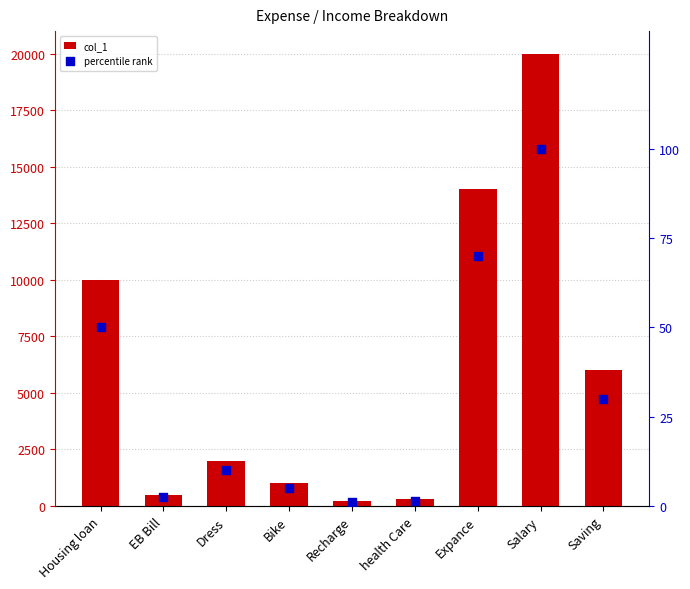

What is the total value across all series at EB Bill?

502.5